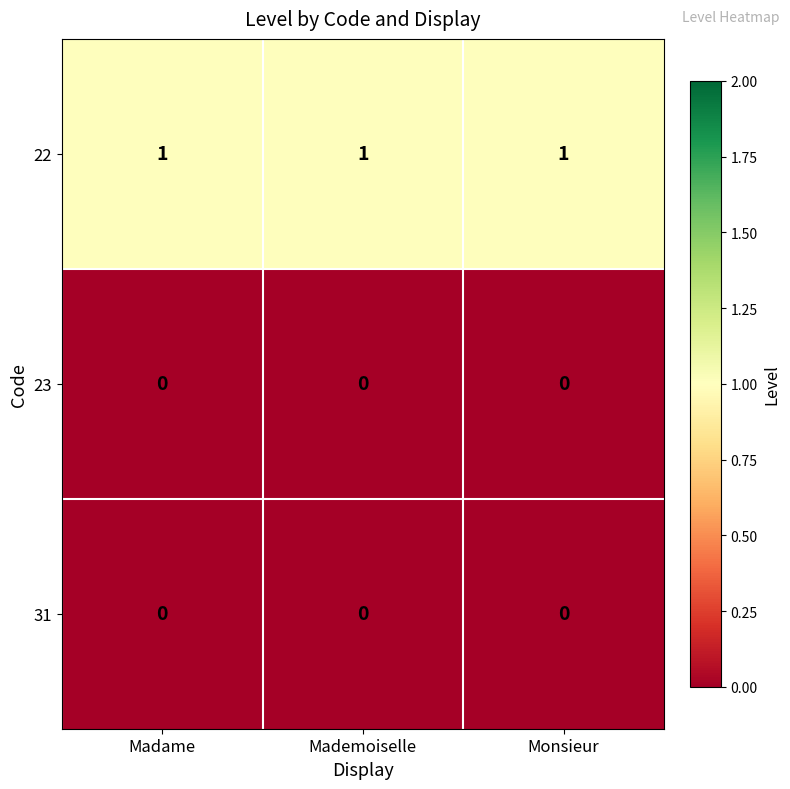

The 22 series shows 1 at Madame. True or false?

True